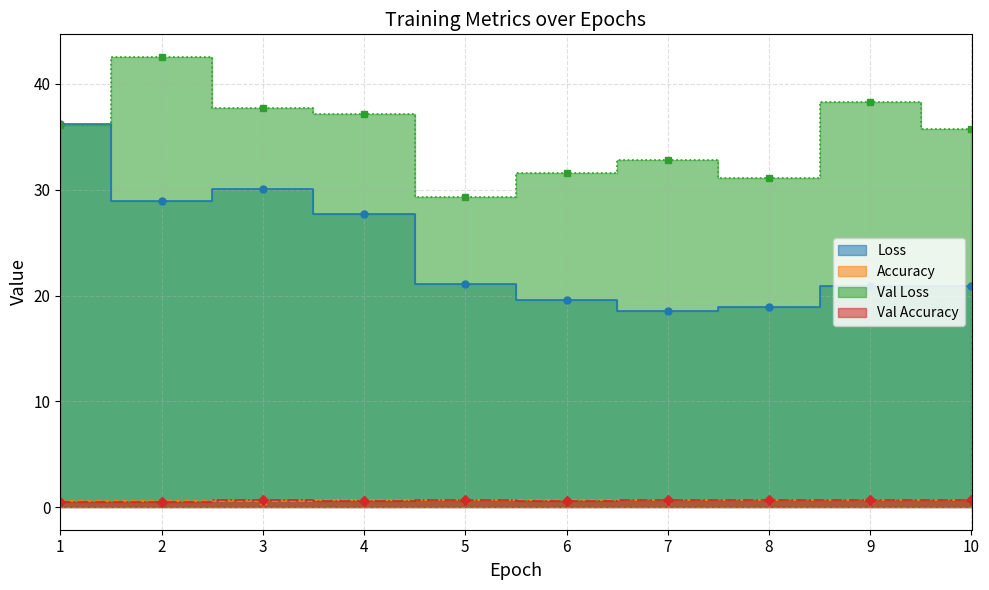

What is the difference between the Val Loss values at 5 and 6?

2.3